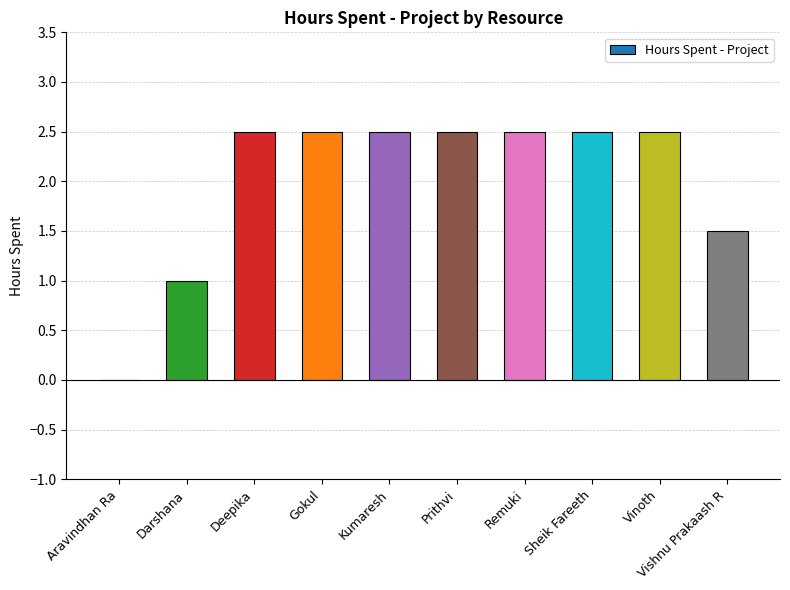

How many positive values are there?

9